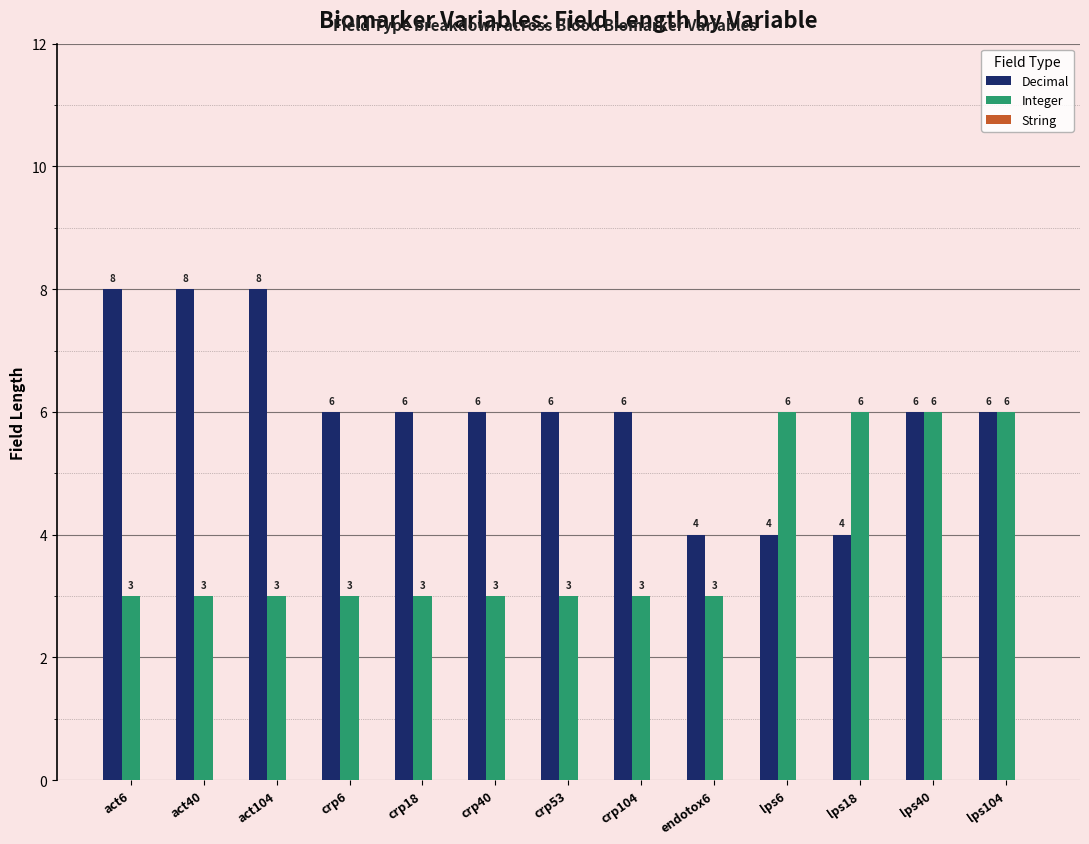

What is the difference between the highest and lowest values at crp6?

3